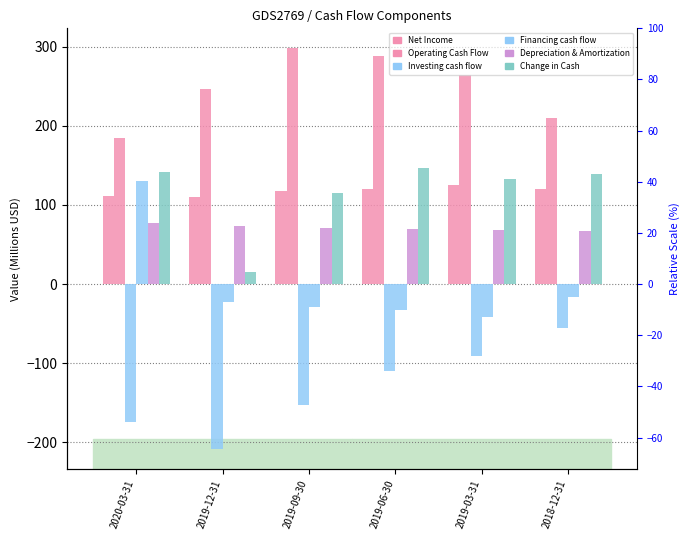

Reading right to left, transcribe all the data shown in this chart.

Net Income: 119.7	124.7	120.0	117.8	109.8	111.5
Operating Cash Flow: 210.0	264.6	288.4	297.8	245.9	185.2
Investing cash flow: -54.9	-91.0	-110.1	-153.0	-208.8	-173.9
Financing cash flow: -16.1	-41.0	-32.1	-29.2	-22.3	130.0
Depreciation & Amortization: 67.1	68.2	69.5	71.3	73.6	76.7
Change in Cash: 139.0	132.6	146.2	115.6	14.8	141.2